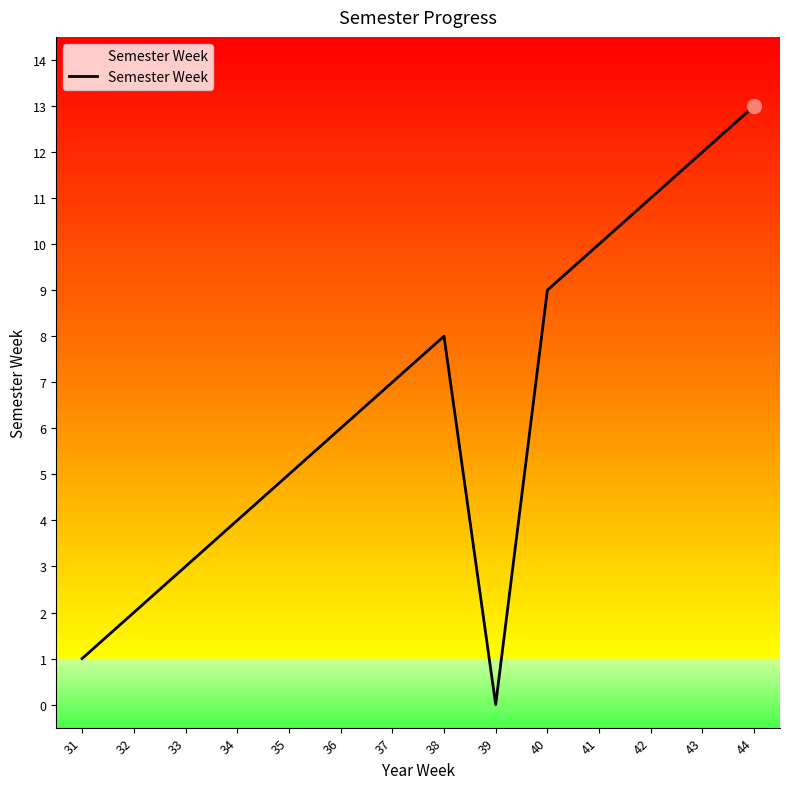

Reading left to right, extract all data points from this chart.

31=1	32=2	33=3	34=4	35=5	36=6	37=7	38=8	39=0	40=9	41=10	42=11	43=12	44=13